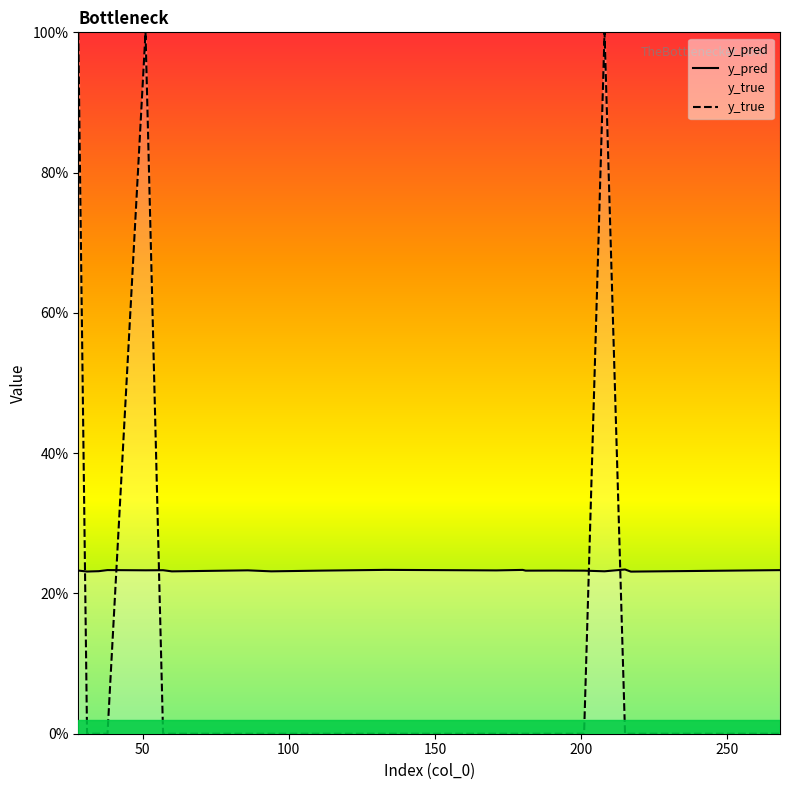

Reading left to right, what are all the values shown in this chart?

y_pred: 28=0.2	31=0.2	35=0.2	38=0.2	51=0.2	57=0.2	60=0.2	86=0.2	94=0.2	111=0.2	133=0.2	171=0.2	180=0.2	181=0.2	191=0.2	201=0.2	208=0.2	215=0.2	217=0.2	268=0.2
y_true: 28=1.0	31=0.0	35=0.0	38=0.0	51=1.0	57=0.0	60=0.0	86=0.0	94=0.0	111=0.0	133=0.0	171=0.0	180=0.0	181=0.0	191=0.0	201=0.0	208=1.0	215=0.0	217=0.0	268=0.0